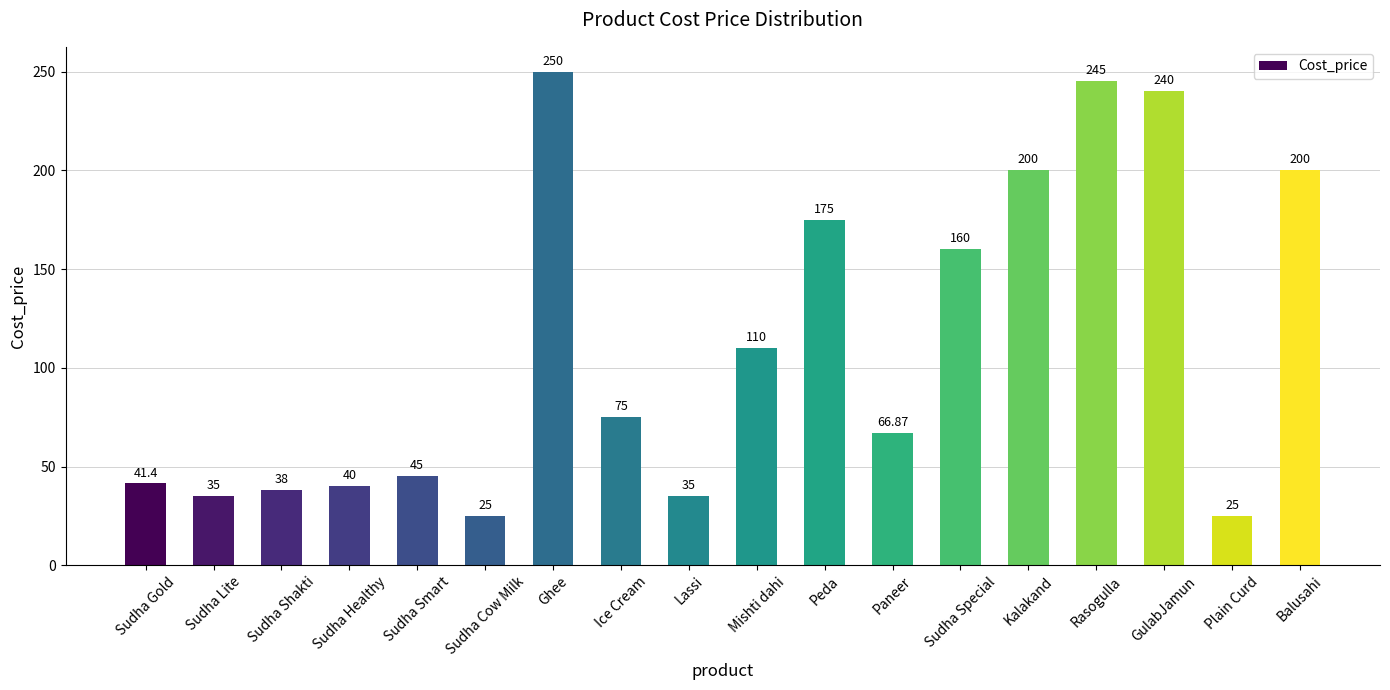

What is the sum of the values at Ghee and Kalakand?

450.0